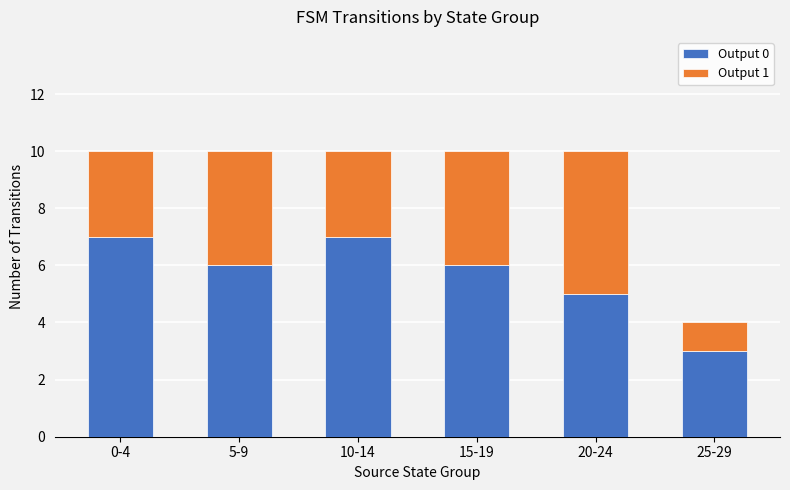

What are all the series names shown in the legend?

Output 0, Output 1